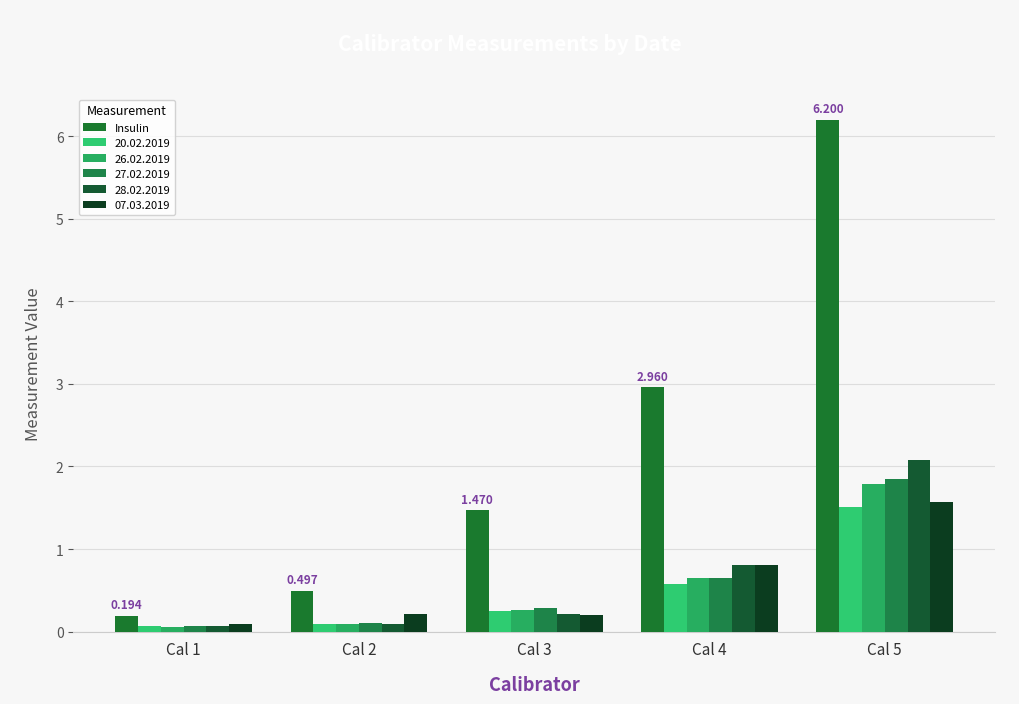

Reading right to left, transcribe all the data shown in this chart.

6.2	3.0	1.5	0.5	0.2